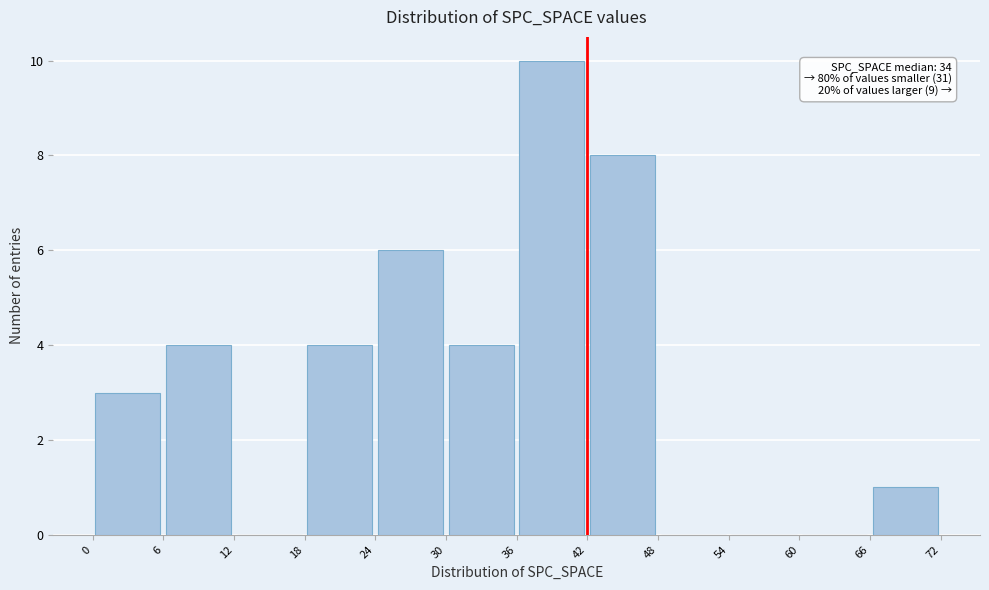

Which range on the x-axis has the tallest bar?

36 to 42